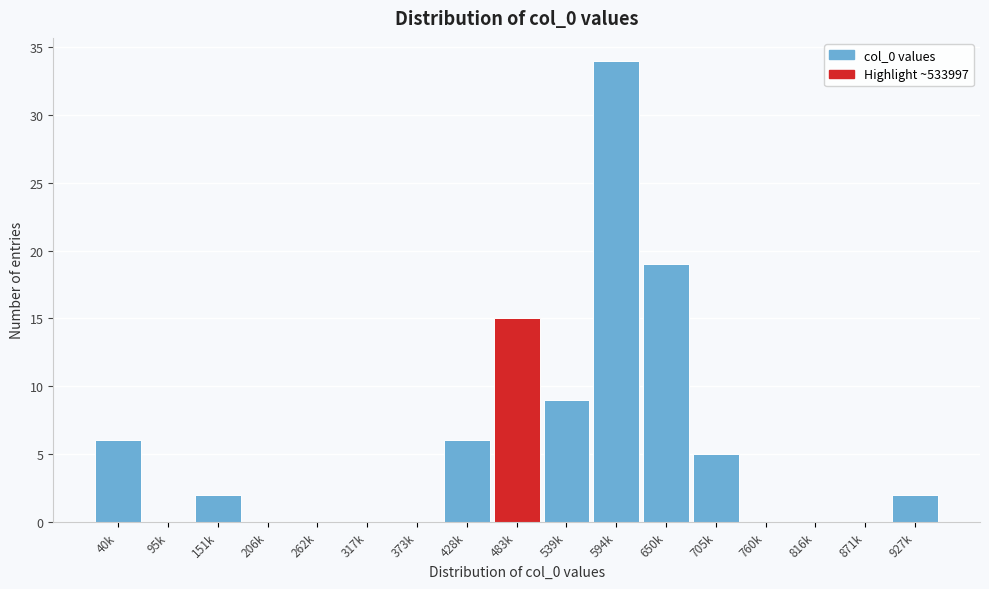

Reading left to right, what are all the values shown in this chart?

40k=6	95k=0	151k=2	206k=0	262k=0	317k=0	373k=0	428k=6	483k=15	539k=9	594k=34	650k=19	705k=5	760k=0	816k=0	871k=0	927k=2